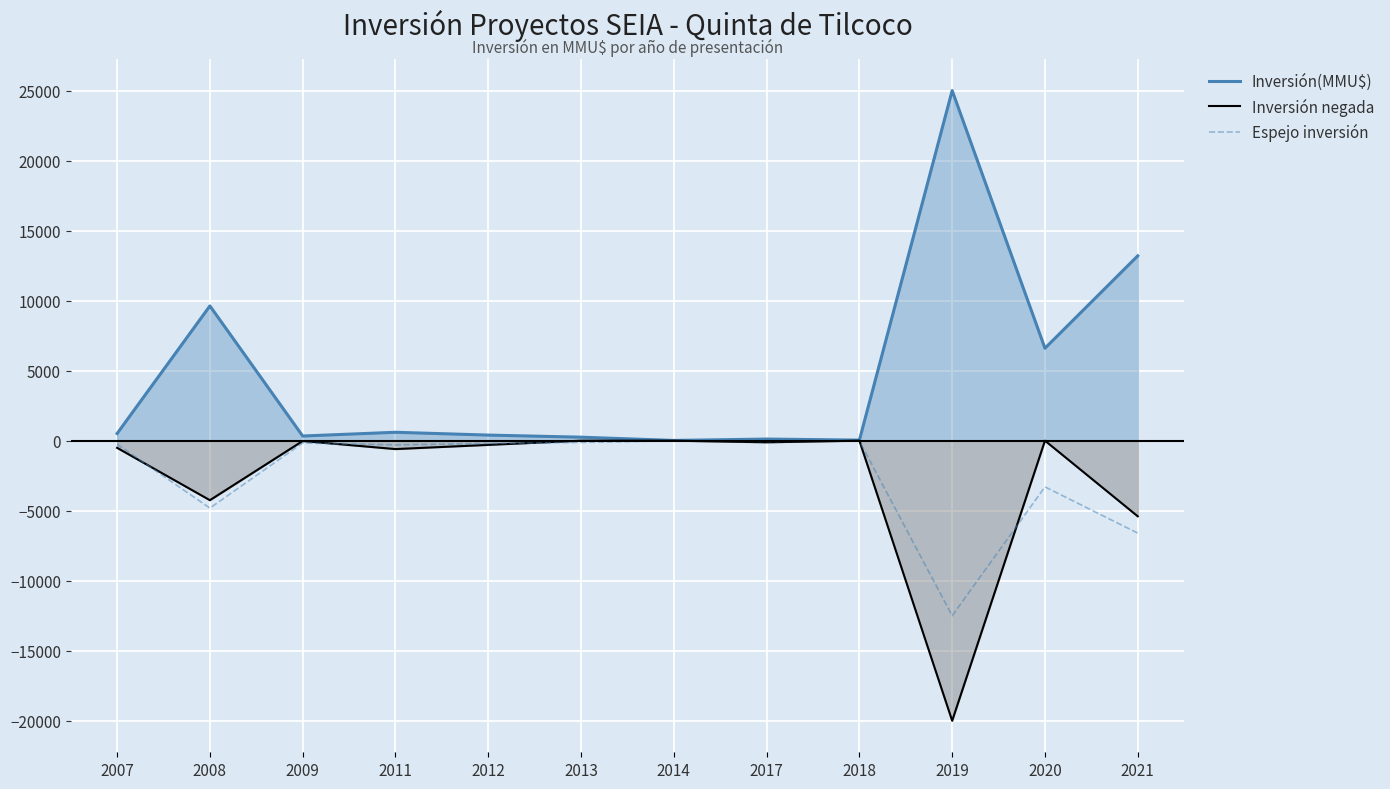

What are all the series names shown in the legend?

Inversión(MMU$), Inversión negada, Espejo inversión